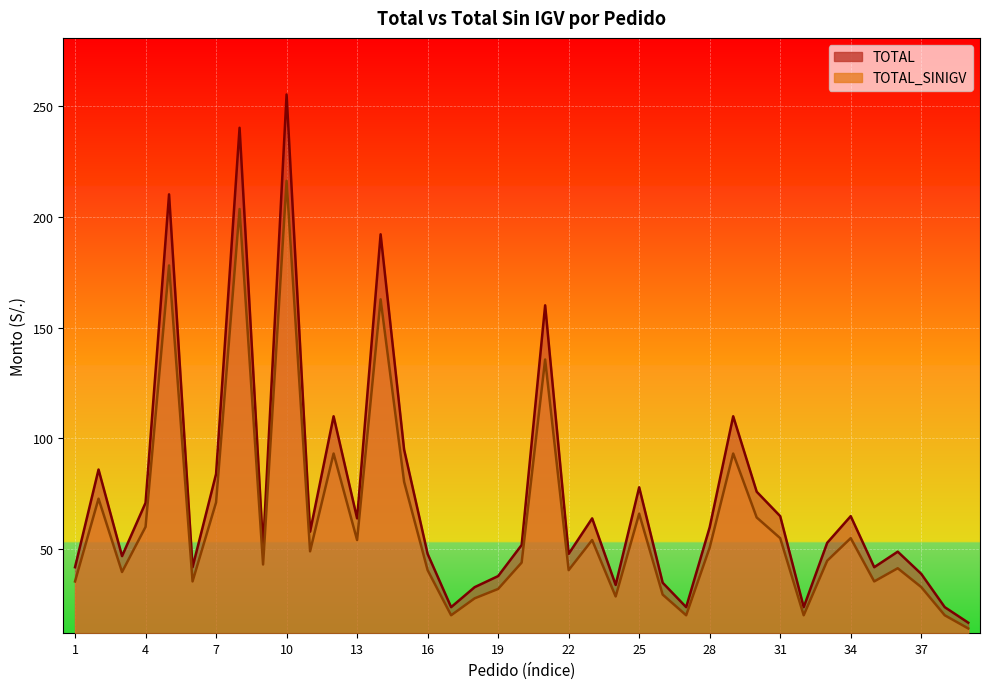

What is the value of the TOTAL point at the 13th from the left?

64.0